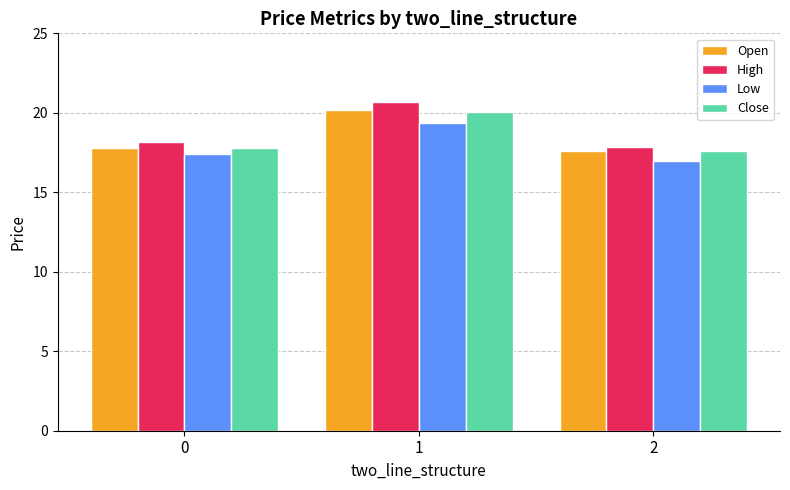

How many bars are there in total?

12